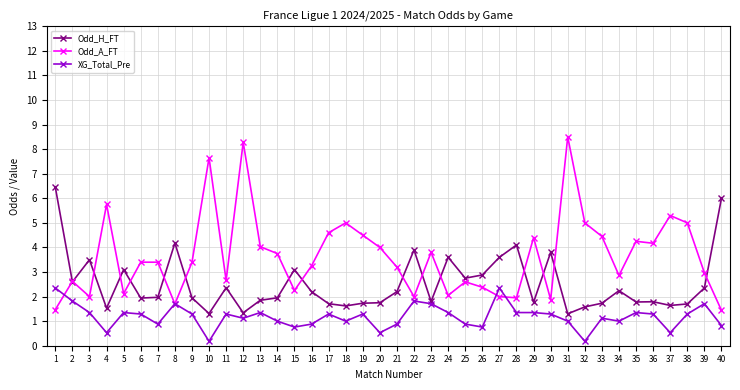

At which category does Odd_H_FT reach its first local peak?

3